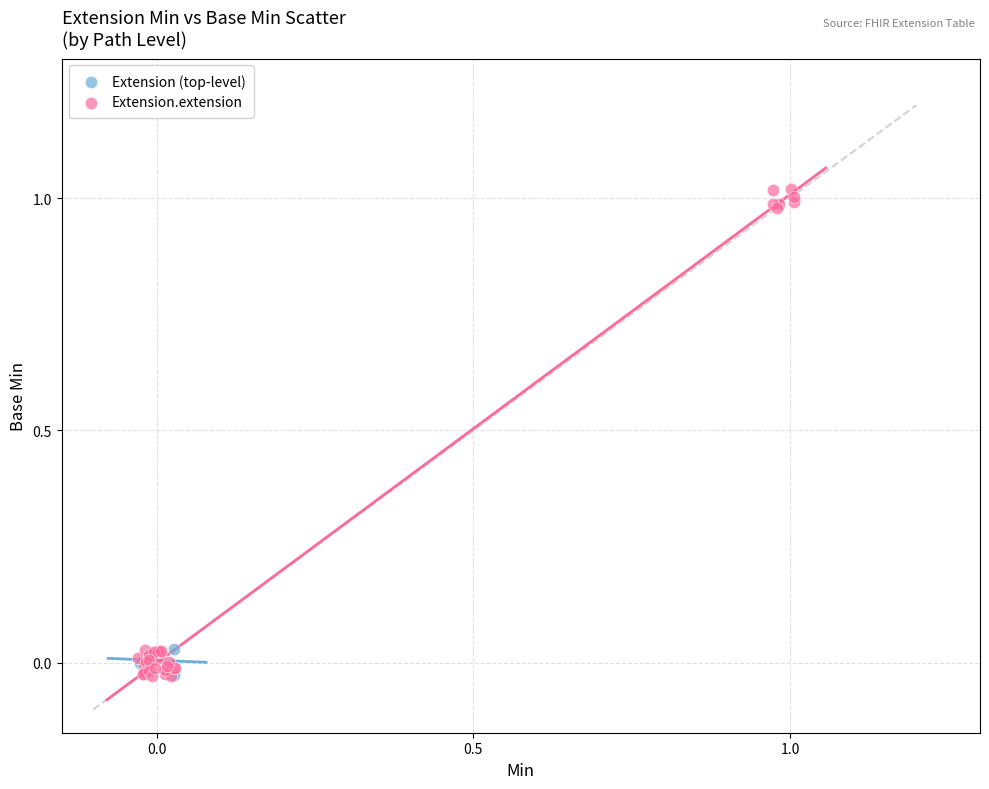

Which series has the largest Y range (max minus min)?

Extension.extension